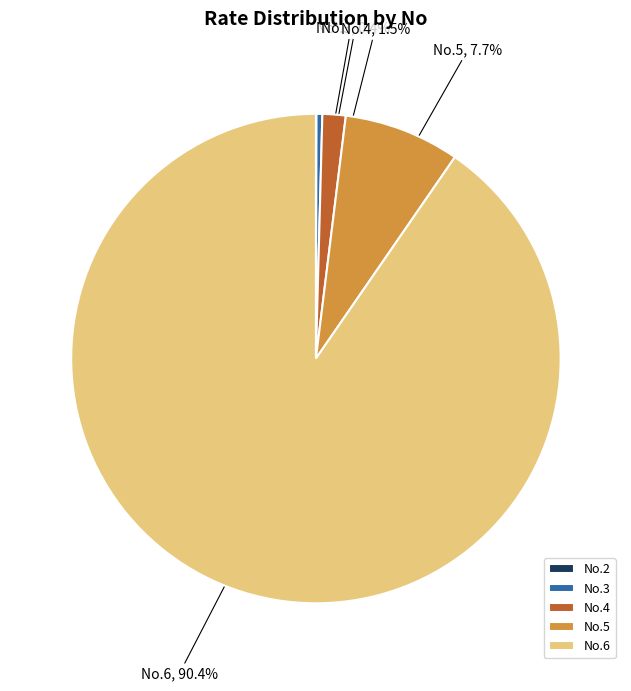

Does any single category account for the majority?

Yes